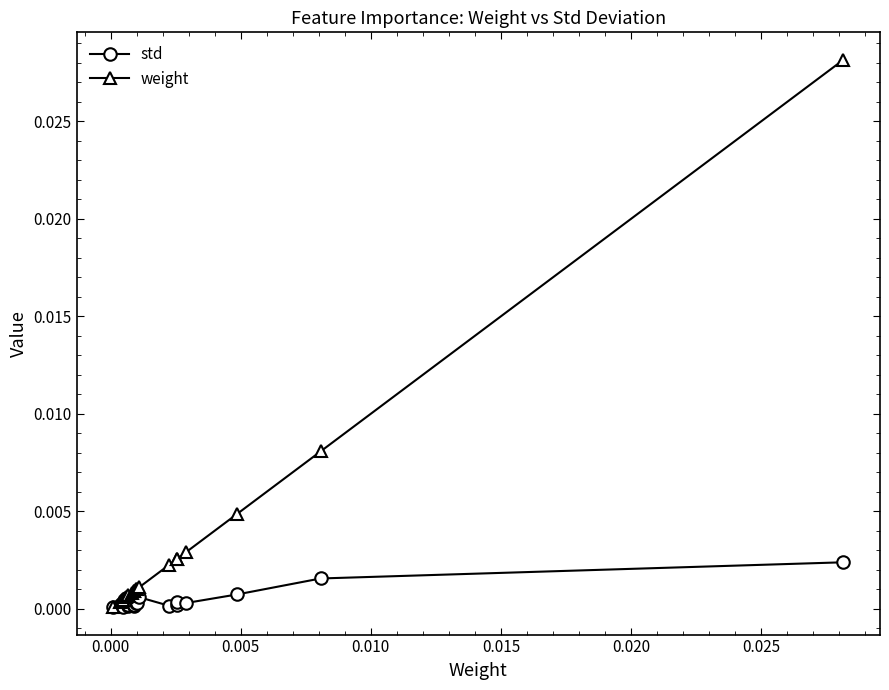

Rank the series by their average value, from lowest to highest.

std, weight